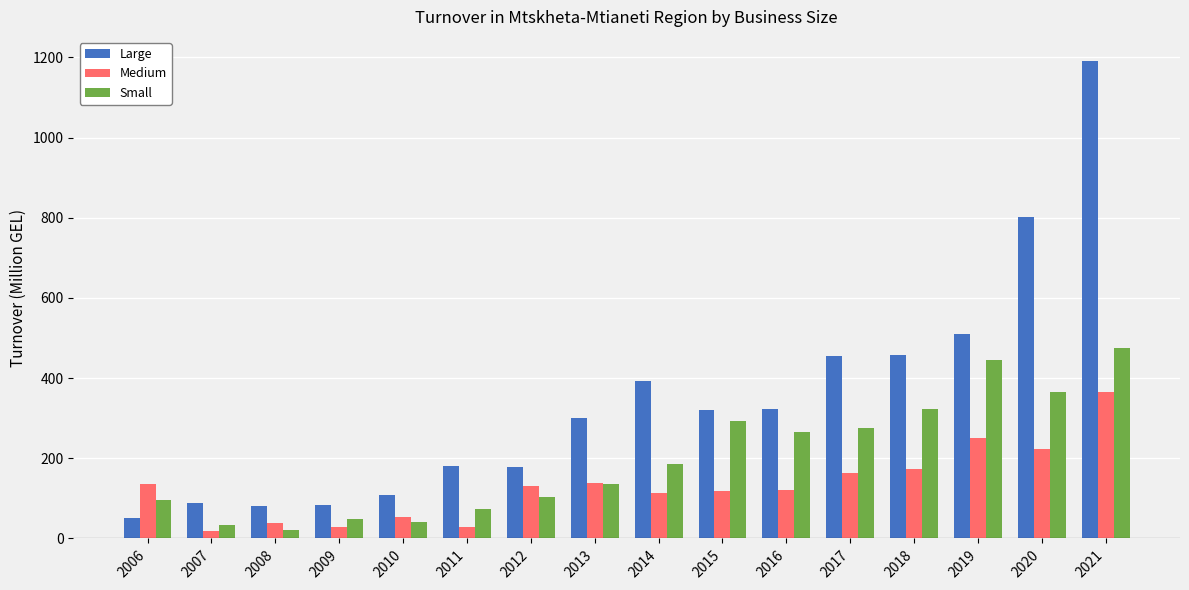

Which series changed the most between 2019 and 2021?

Large